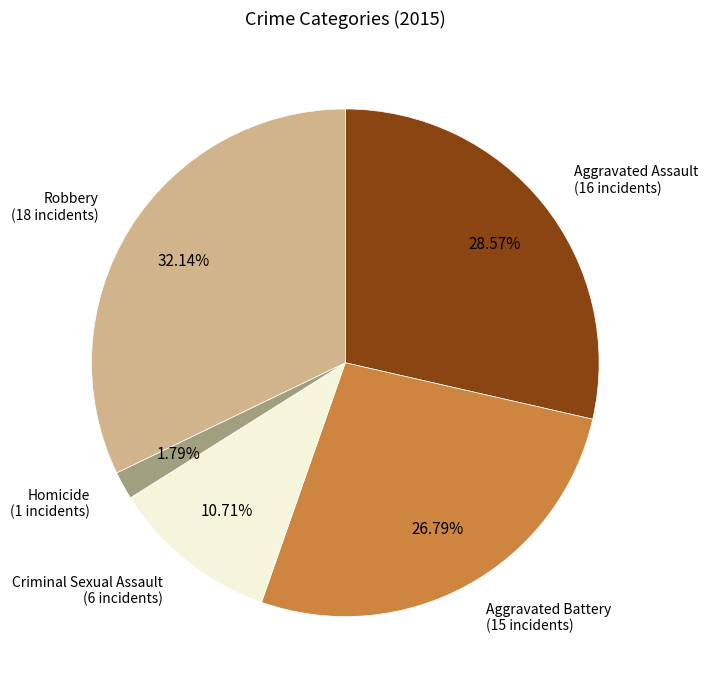

Does any single category account for the majority?

No